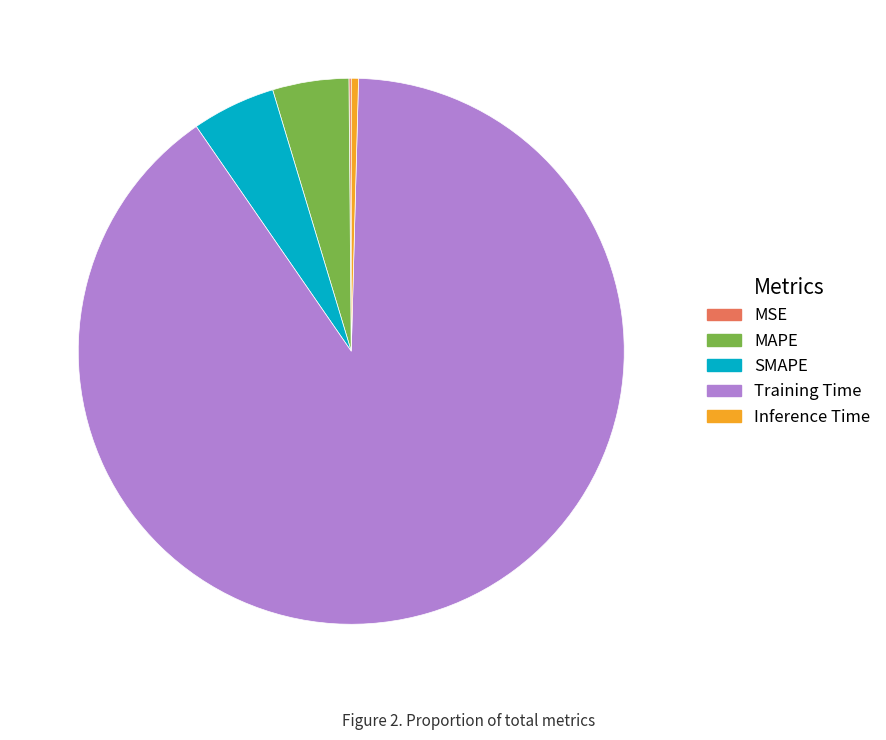

Which has a higher value, SMAPE or Inference Time?

SMAPE